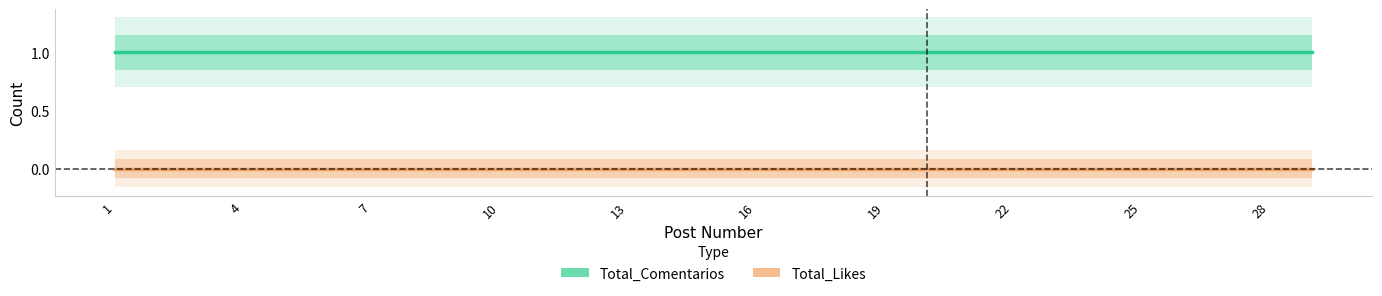

How many series are shown in this chart?

2